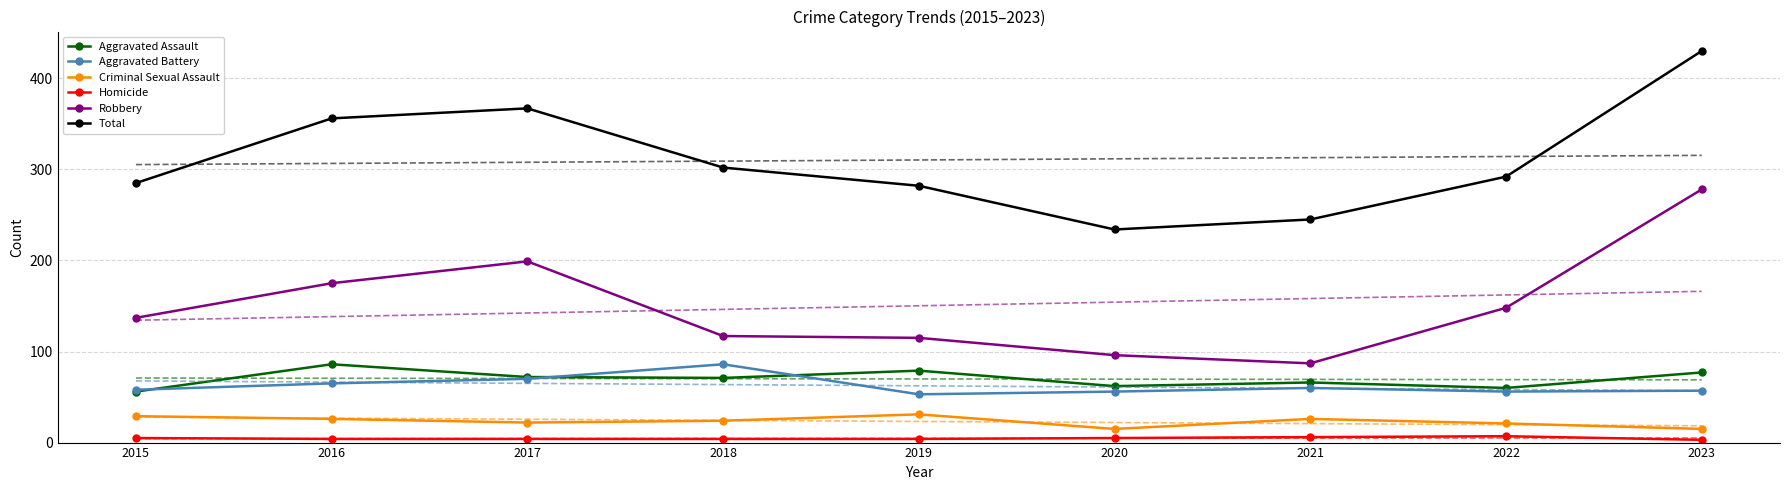

What are all the series names shown in the legend?

Aggravated Assault, Aggravated Battery, Criminal Sexual Assault, Homicide, Robbery, Total